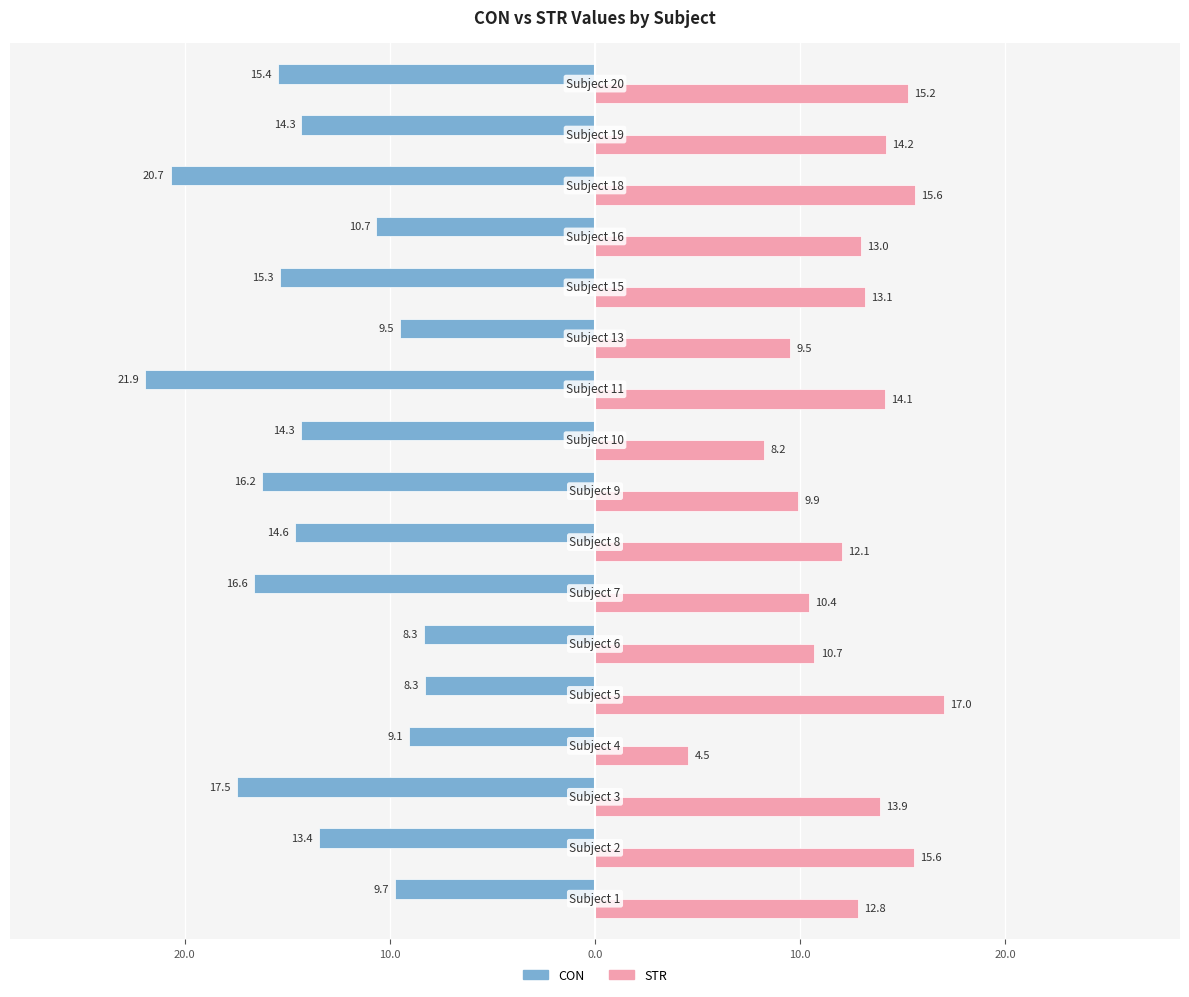

What is the average value of the CON series?

-13.9